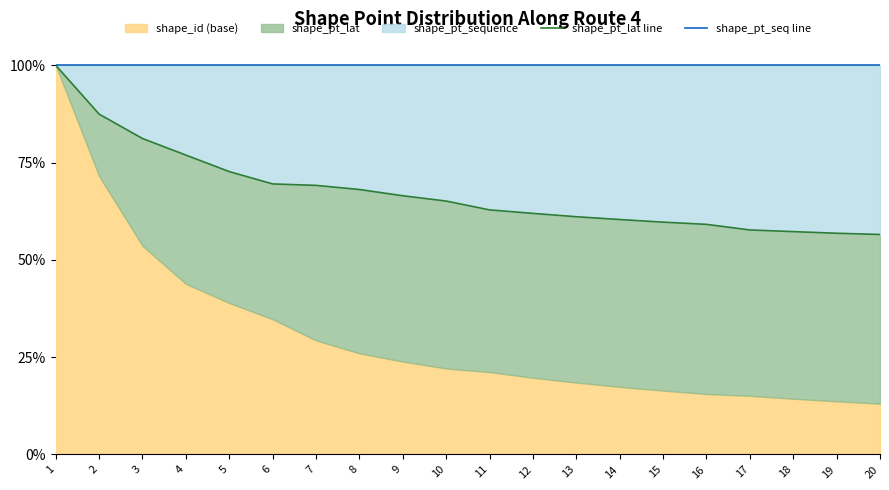

Which series has the largest range (max minus min)?

shape_pt_lat line